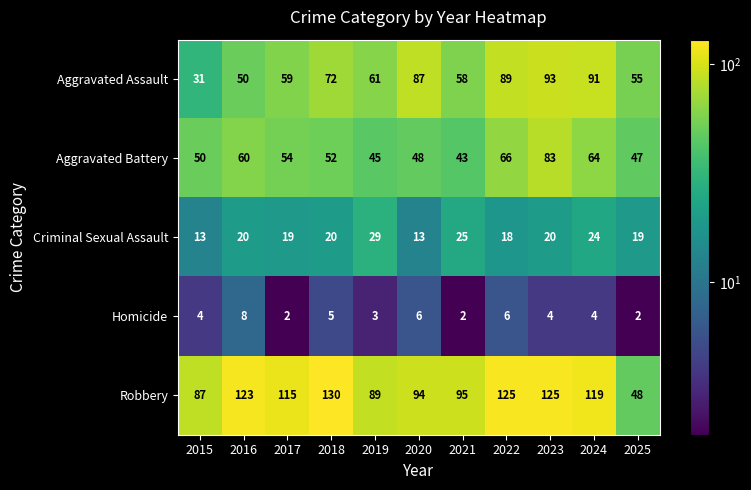

At which category is the sum across all series the highest?

2023